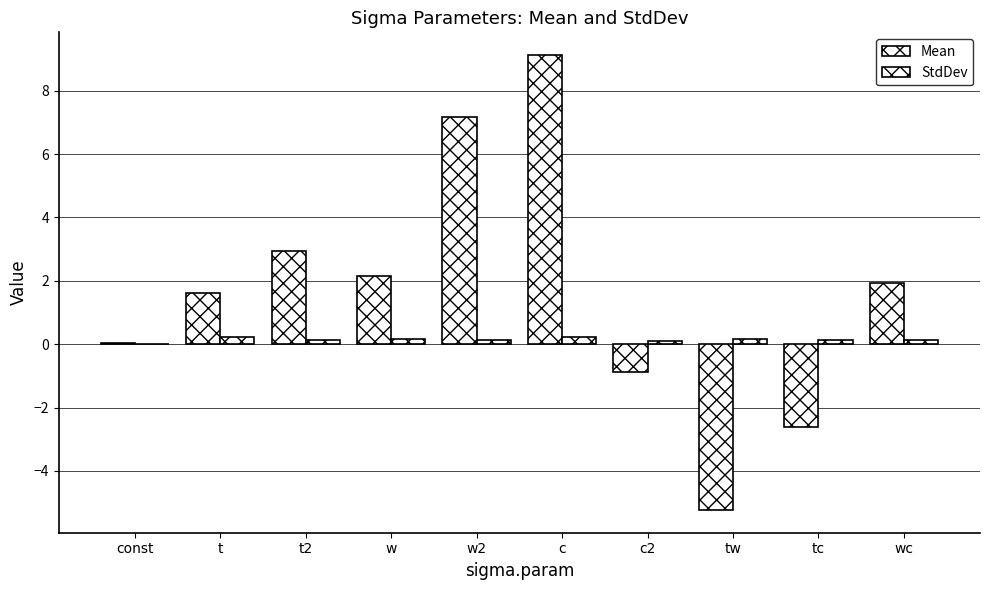

How many distinct data groups are displayed?

2